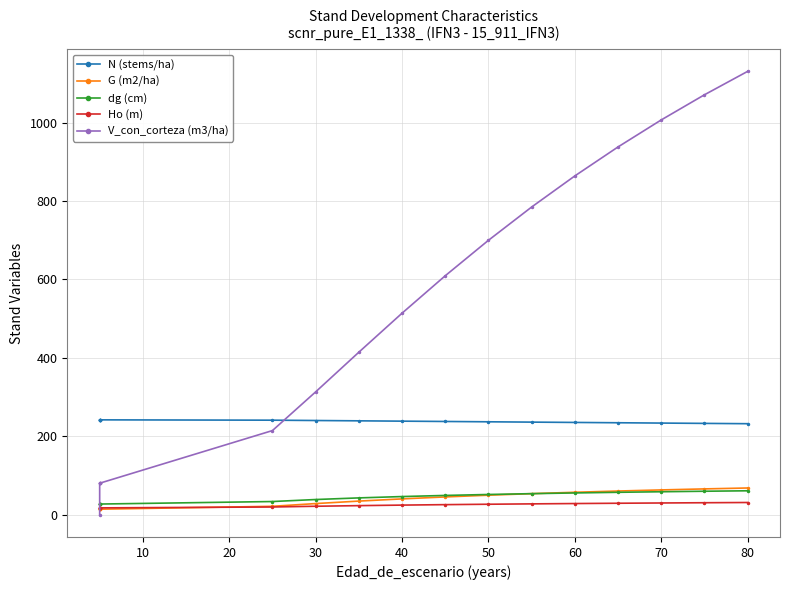

What are all the series names shown in the legend?

N (stems/ha), G (m2/ha), dg (cm), Ho (m), V_con_corteza (m3/ha)